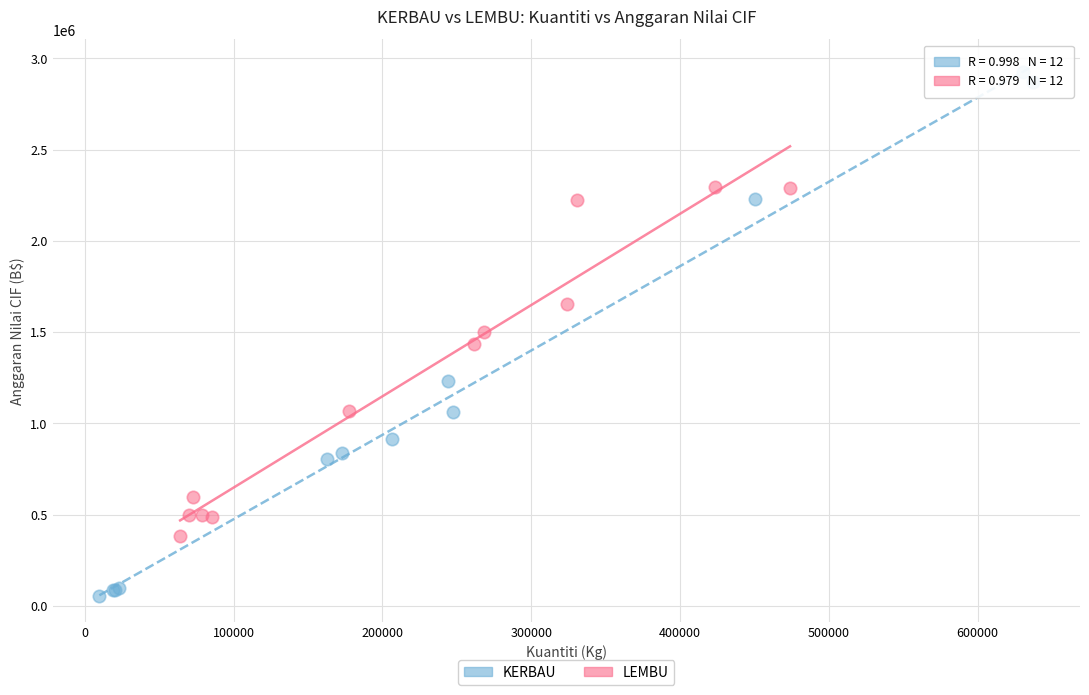

Which series reaches the minimum Y coordinate?

KERBAU